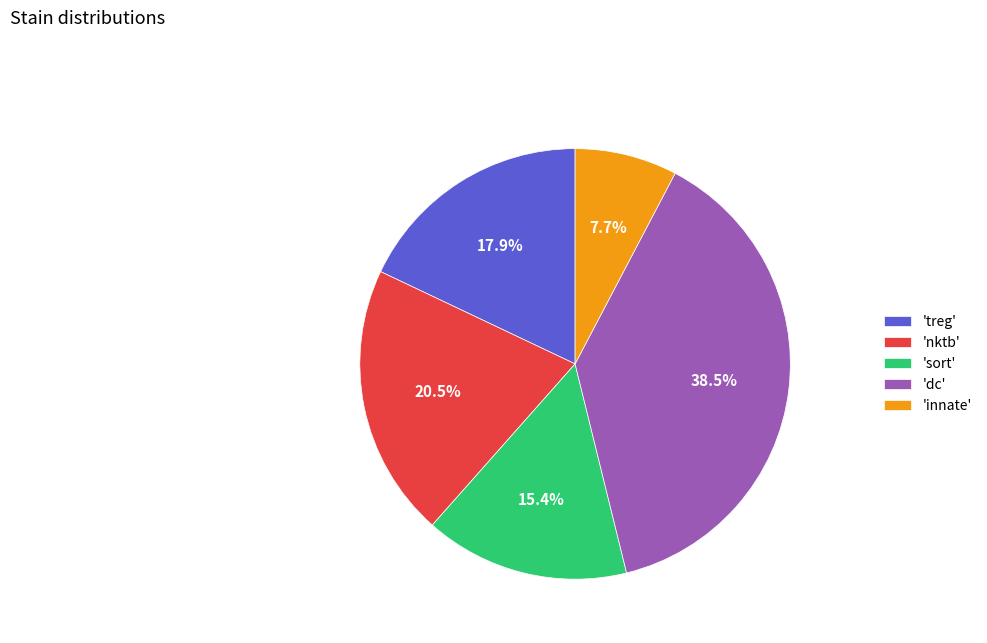

What is the total percentage of 'nktb' and 'dc'?

59.0%